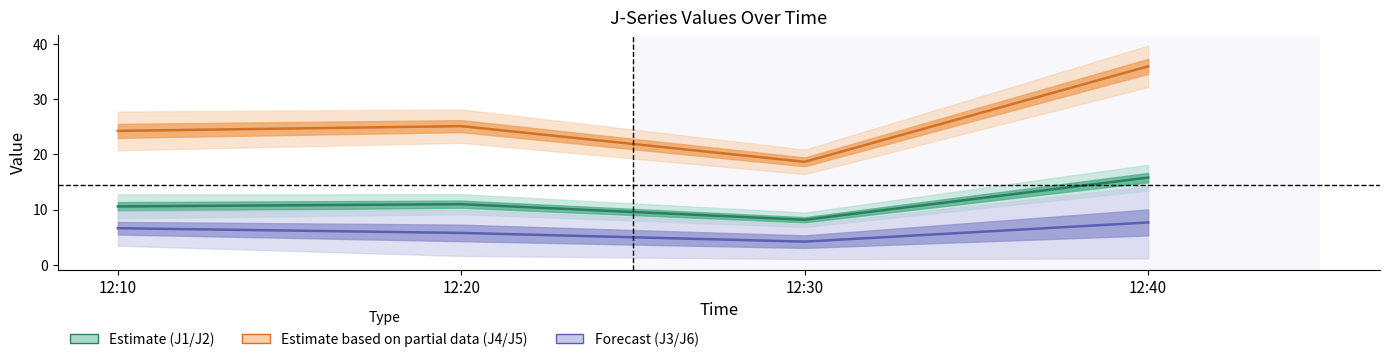

Reading left to right, transcribe all the data shown in this chart.

J1: 12.8	12.8	9.5	18.1
J2: 8.4	9.2	6.9	13.5
J3: 3.5	1.6	1.1	1.2
J4: 27.8	28.2	20.9	39.7
J5: 20.8	22.1	16.5	32.2
J6: 9.8	10.0	7.4	14.2